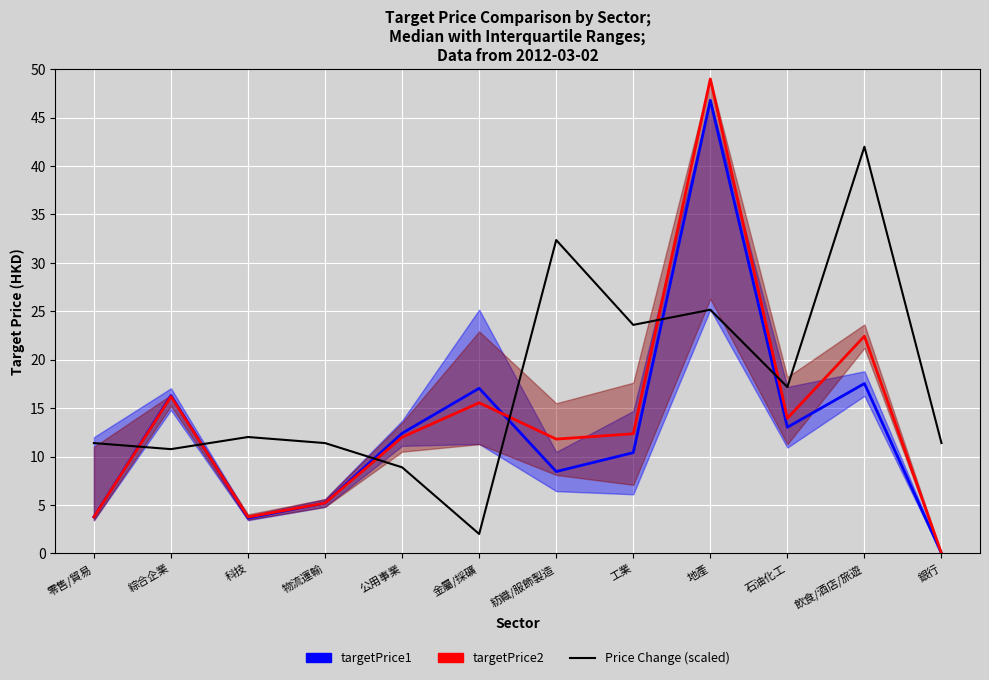

The targetPrice1 series shows 0.0 at 銀行. True or false?

True